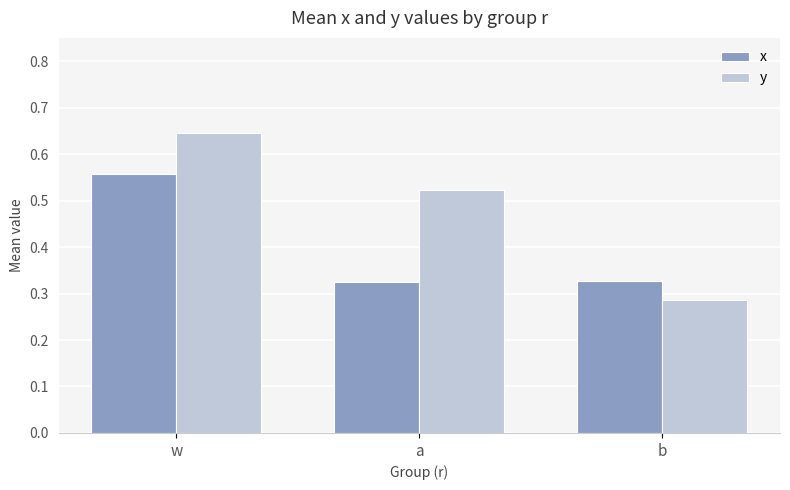

What position from the right is b?

1